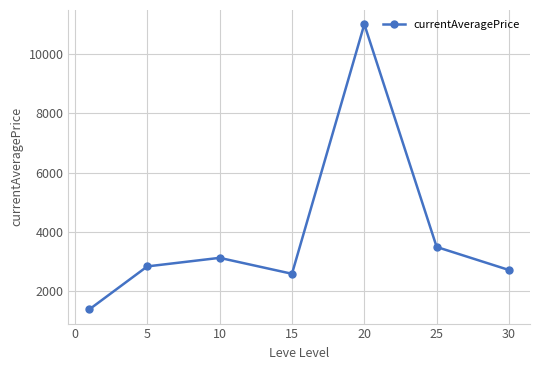

How many interior local peaks (higher than both neighbors) does the data have?

2